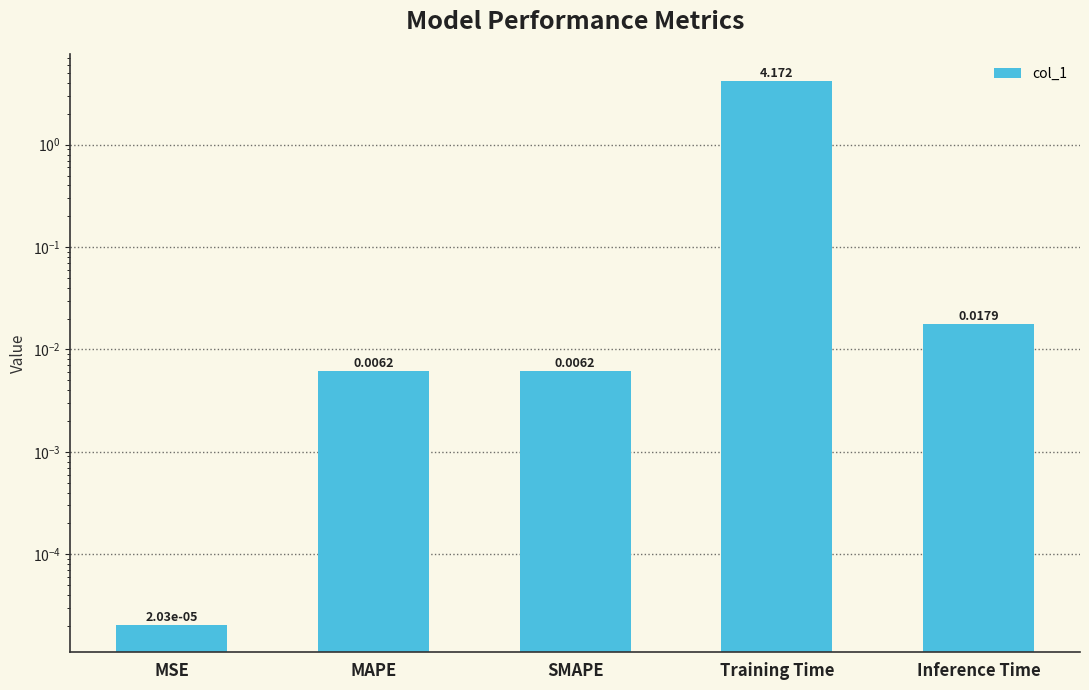

Are the bars grouped side by side (vs. stacked)?

No